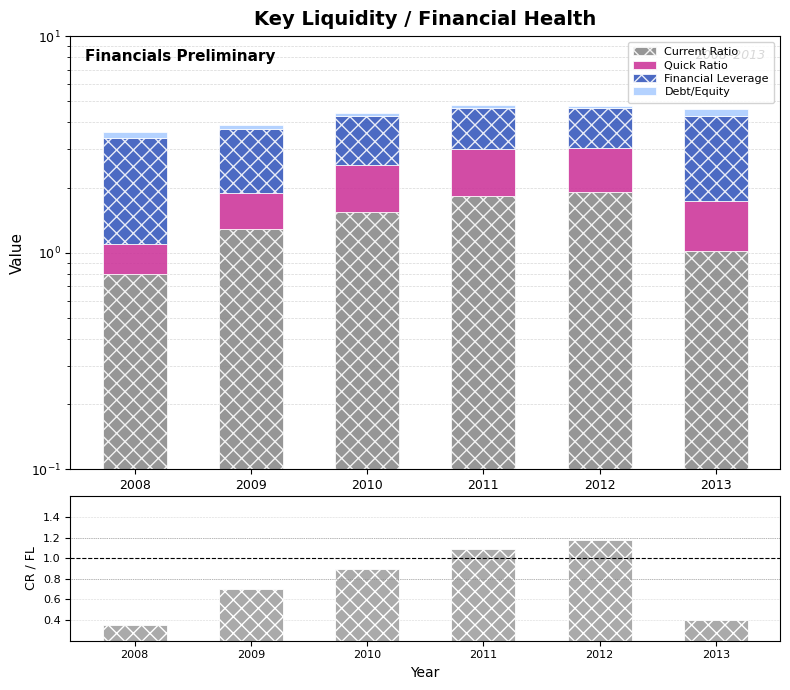

Which category has the highest value across all series?

2013